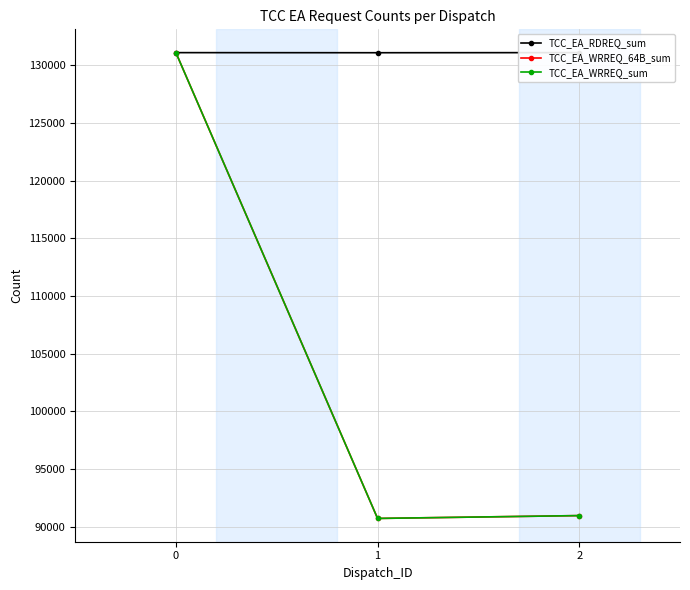

Which has a higher value, 1 or 2?

2